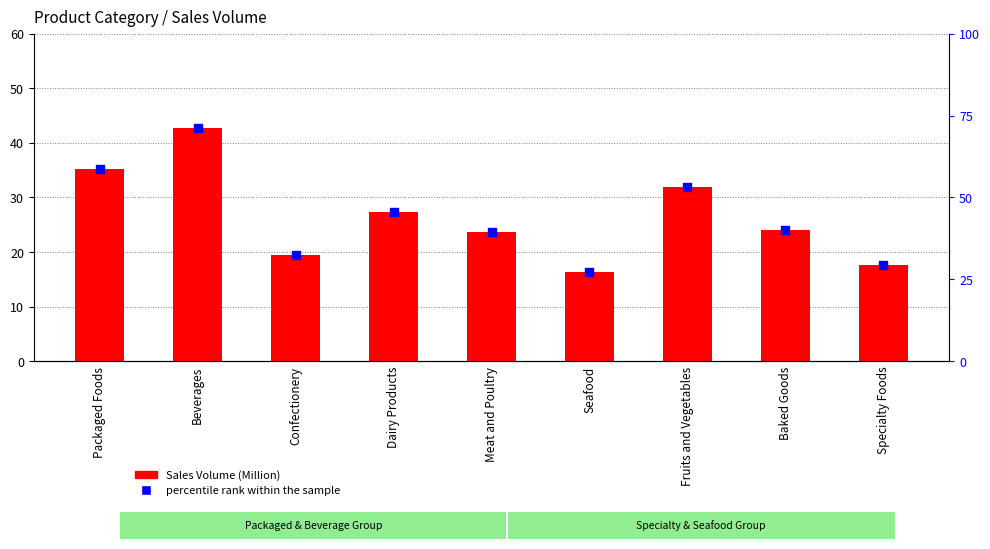

At which category is the sum across all series the highest?

Beverages